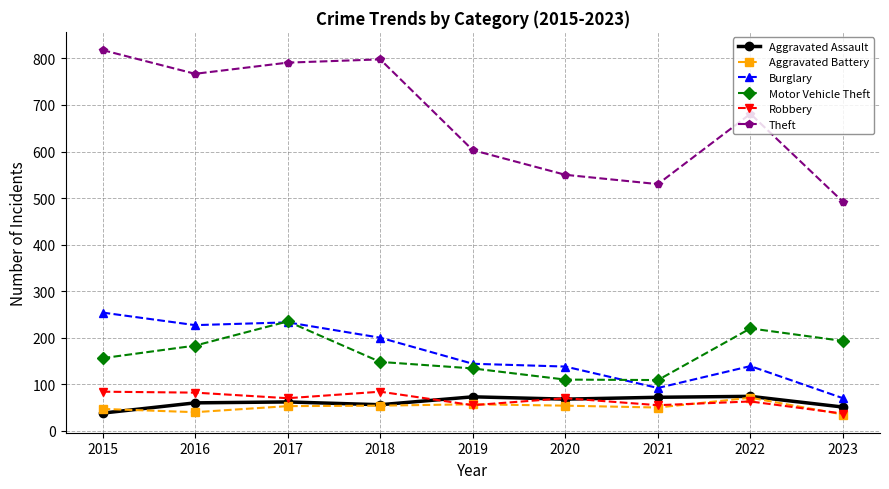

Does the chart have visible grid lines?

Yes